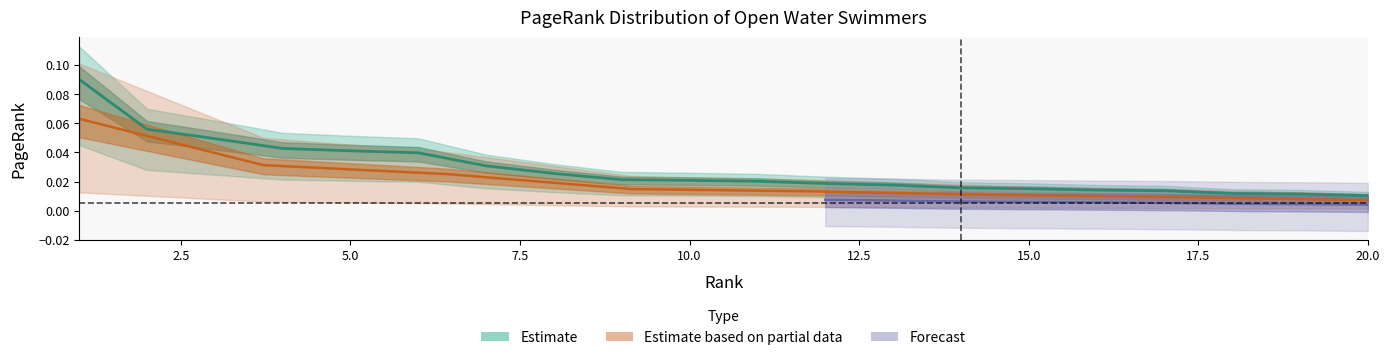

Is this an area chart (filled region under the line)?

No